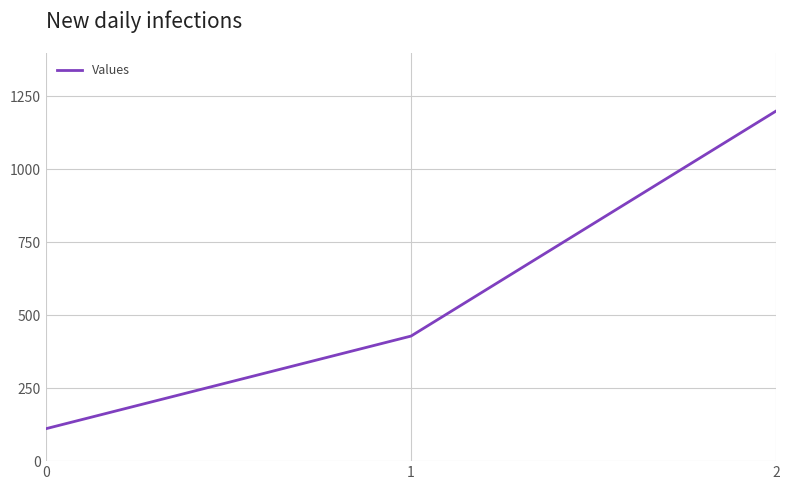

Rank the categories by value from highest to lowest.

2, 1, 0